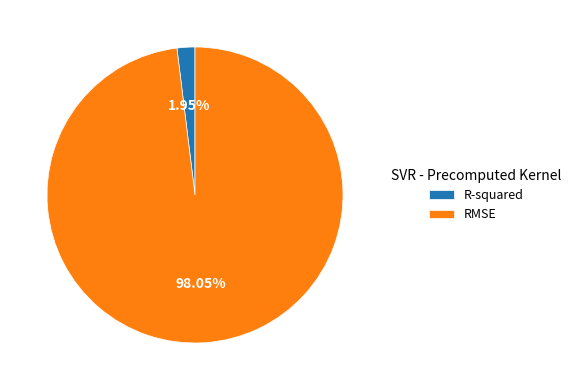

To the nearest percent, what is the average slice percentage?

50%